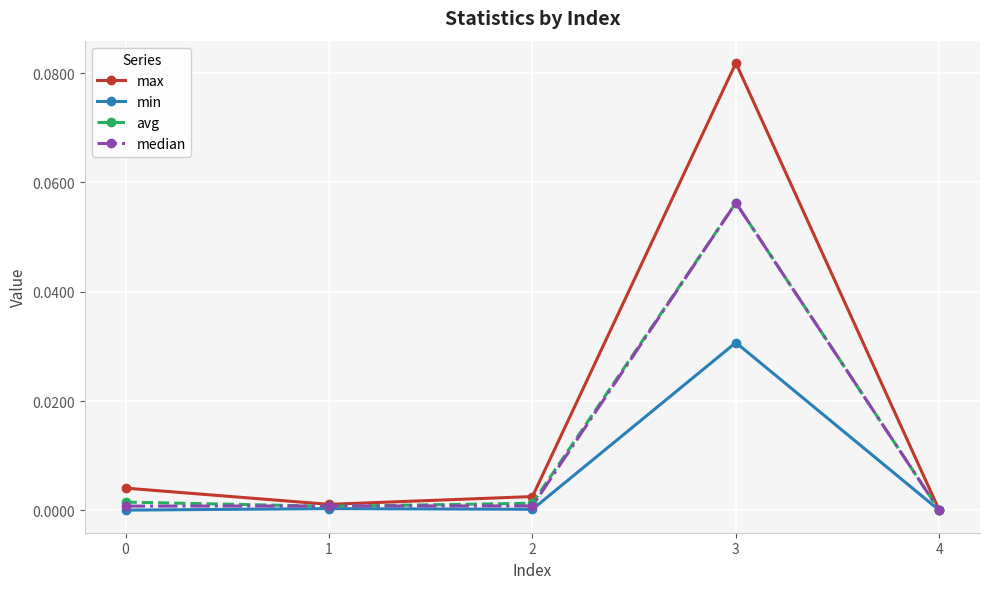

The value of median at 1 is 0.0. True or false?

True